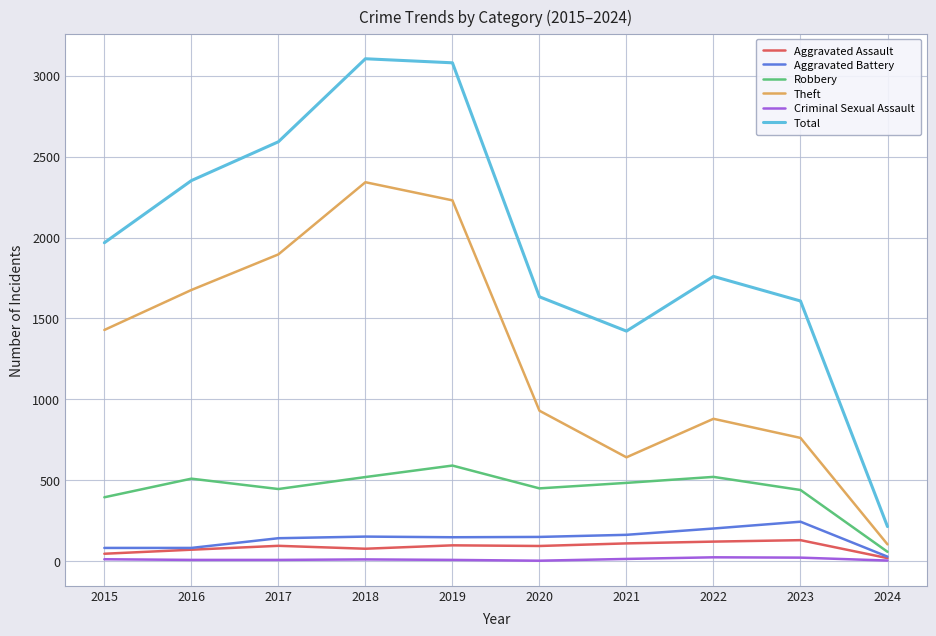

List the labels in order of Theft value, largest first.

2018, 2019, 2017, 2016, 2015, 2020, 2022, 2023, 2021, 2024